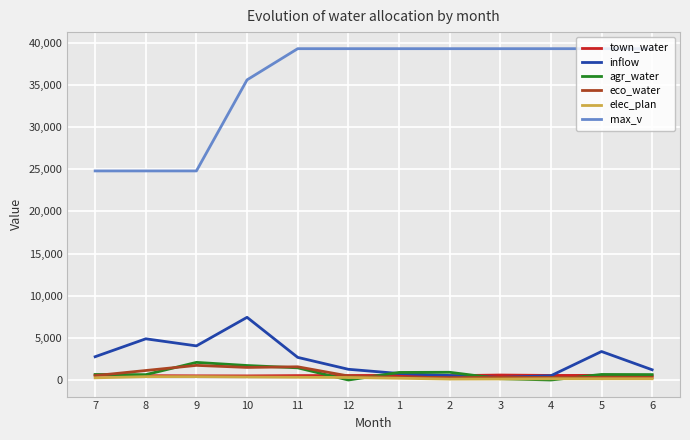

At how many categories does at least one series exceed 37697?

8